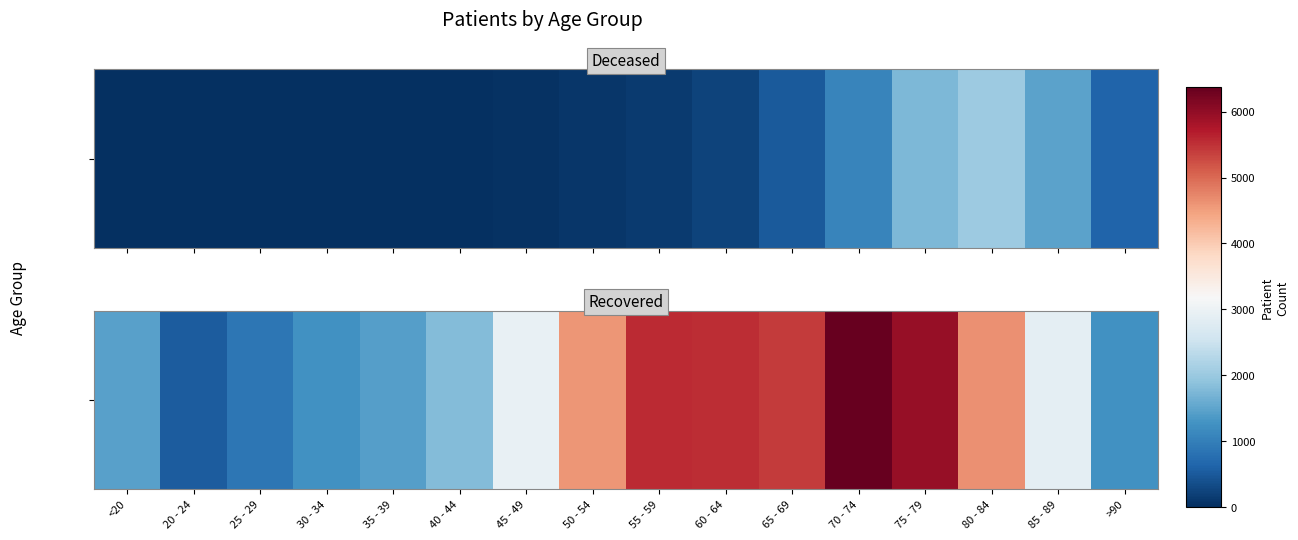

The value at 80 - 84 is 6787. True or false?

False